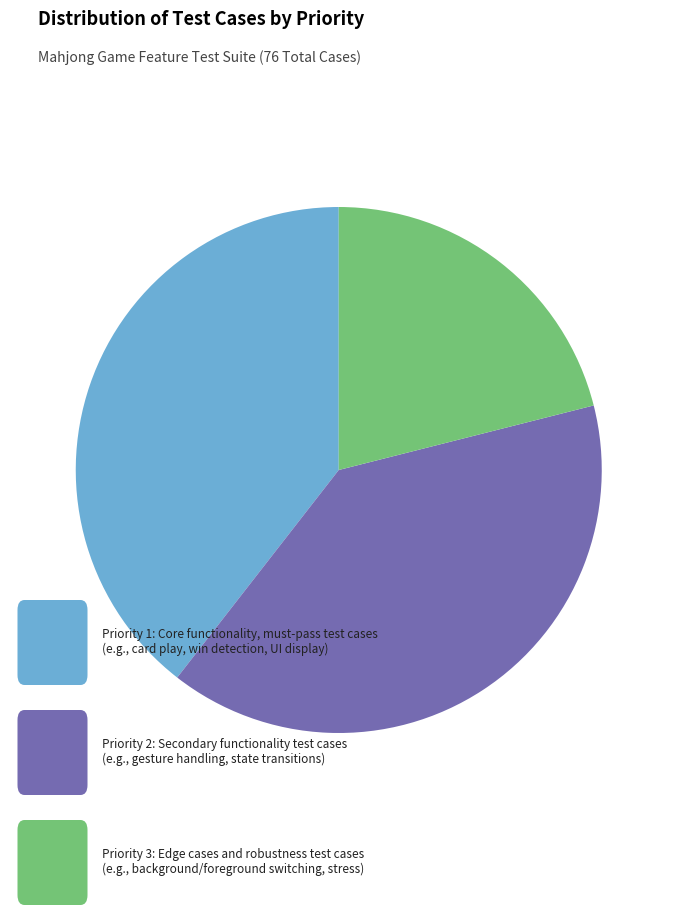

Does any single category account for the majority?

No